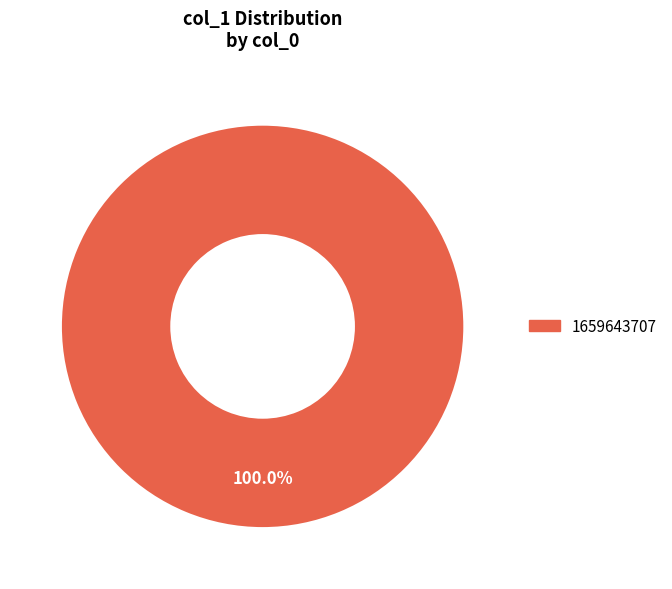

How many slices are in this pie chart?

1